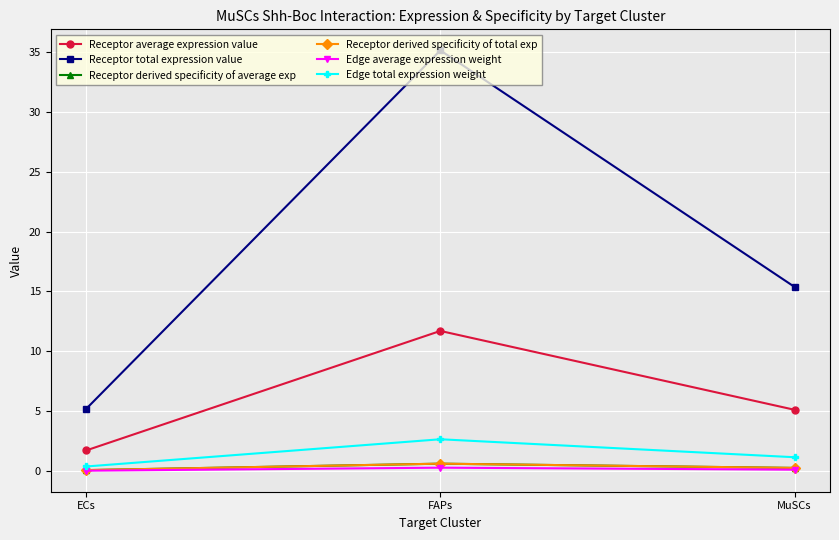

What is the spread (max minus min) of values at MuSCs?

15.2